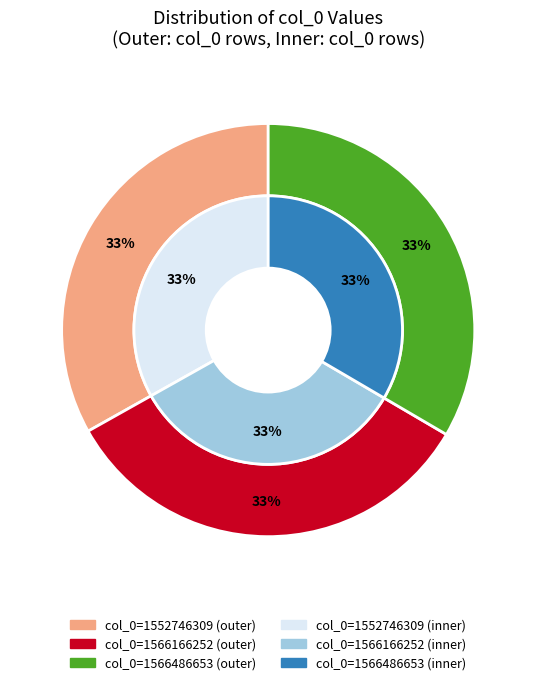

What is the change in value from 0 to 1?

+13419943